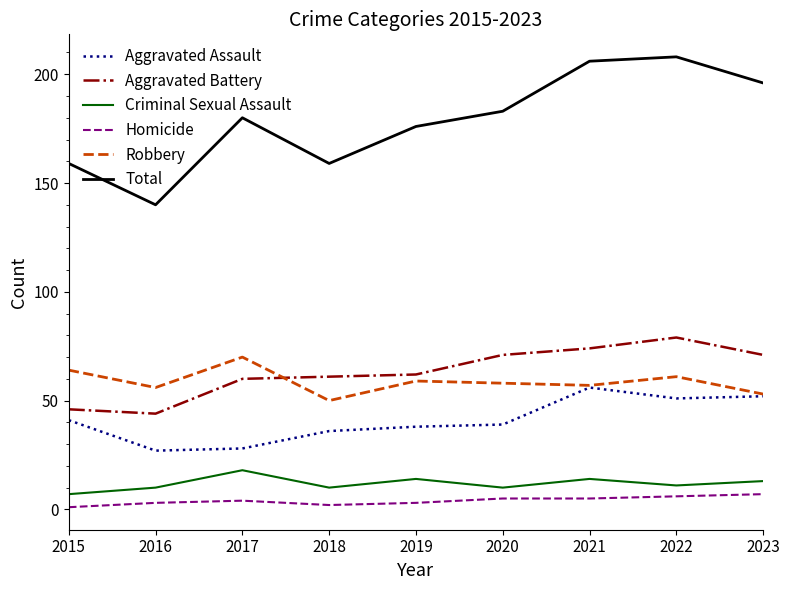

True or false: Total has a value of 286 at 2020.

False